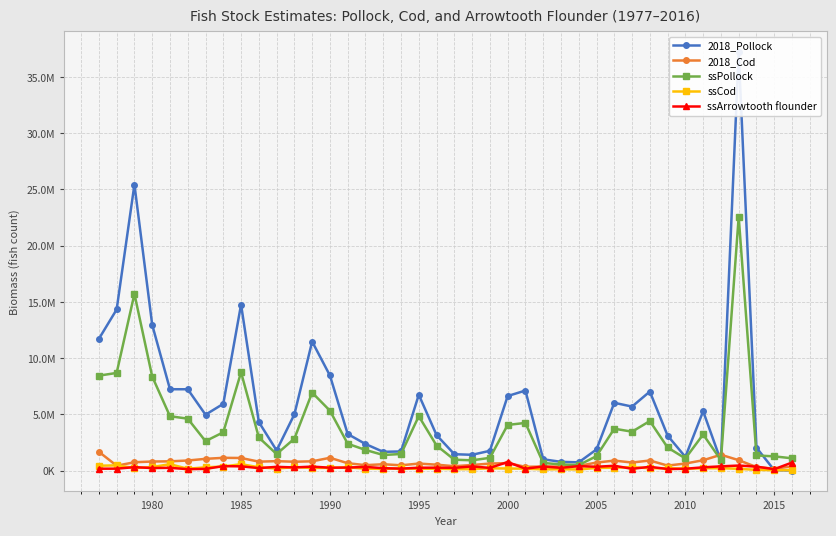

Where is the first local maximum for ssArrowtooth flounder?

1985